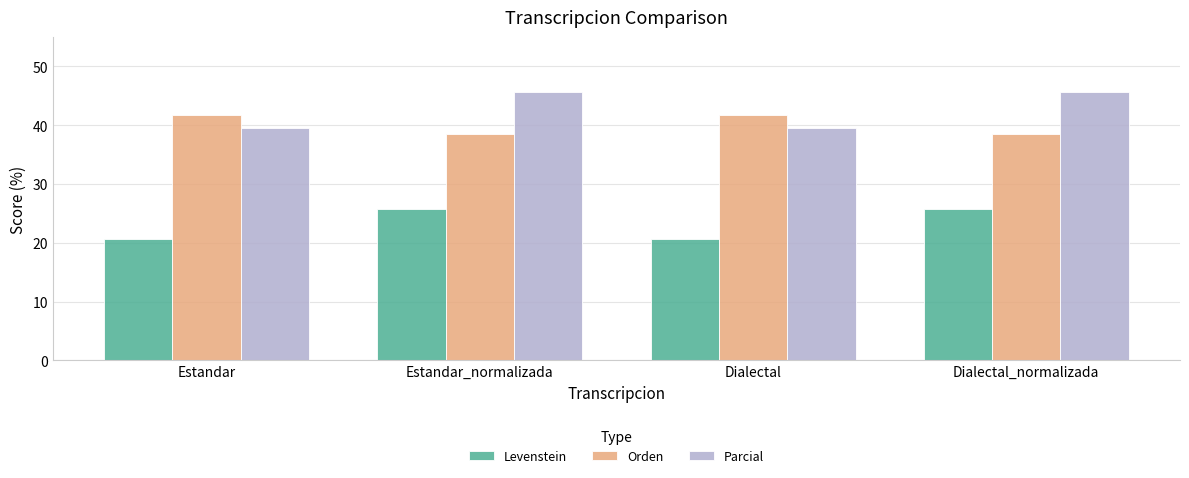

How many values in the Parcial series are below 45?

2